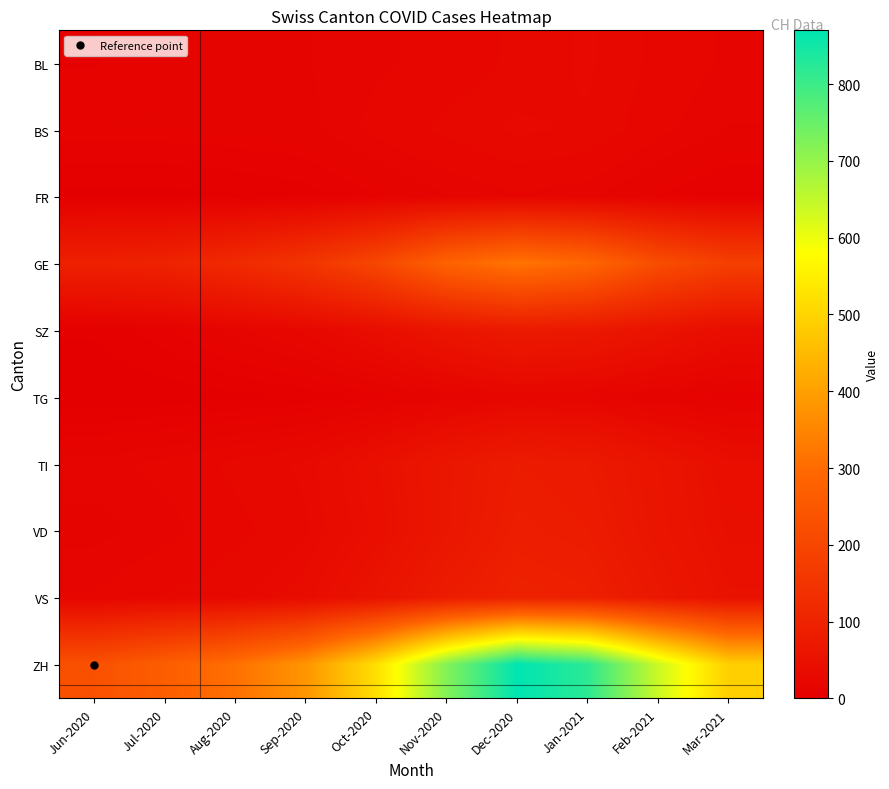

What is the difference between the highest and lowest values at Oct-2020?

512